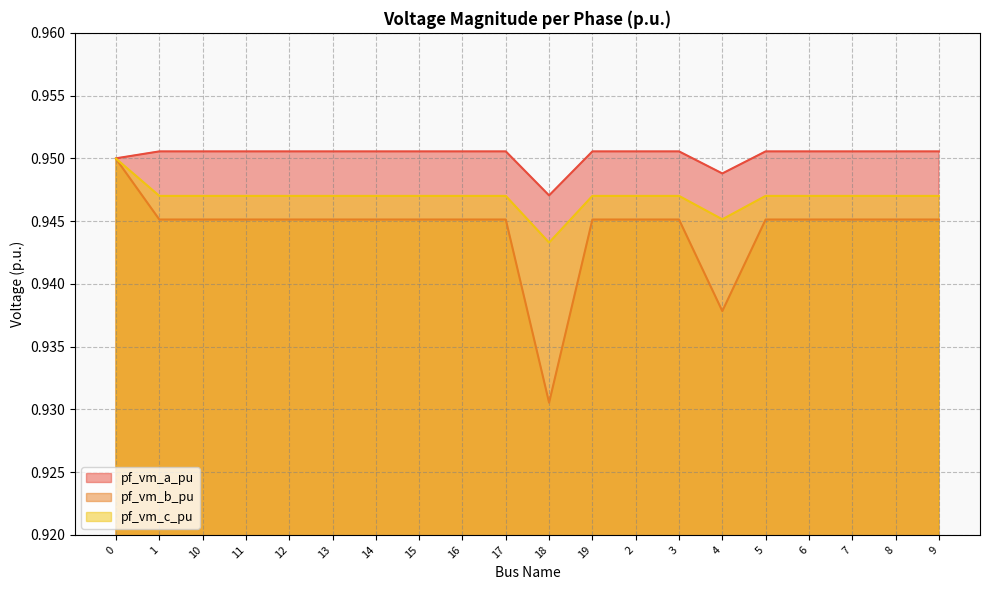

What is the total value across all series at 8?

2.8